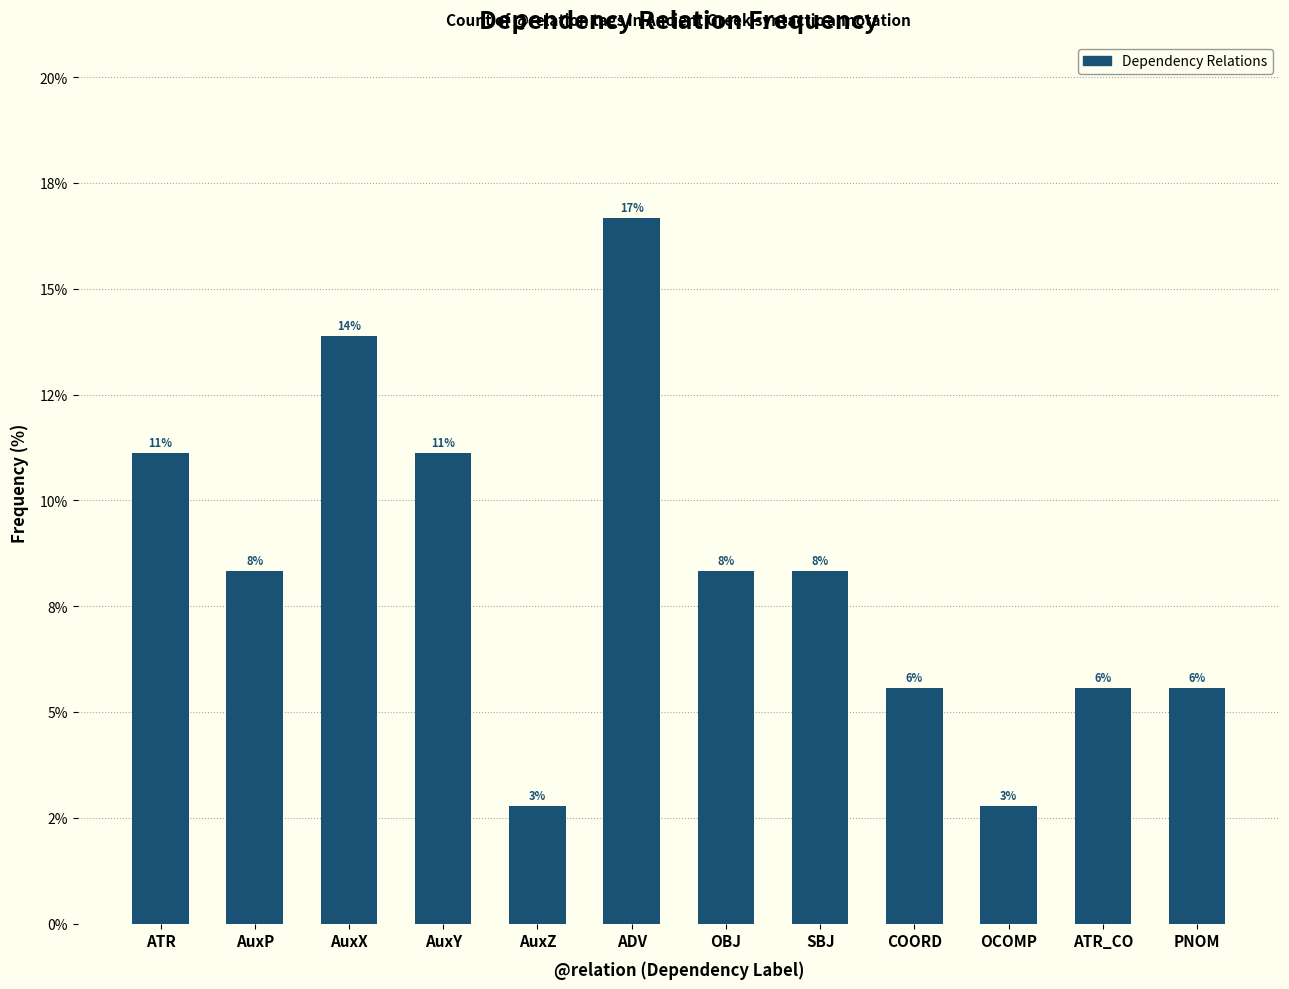

What is the label of the 4th bar from the left?

AuxY